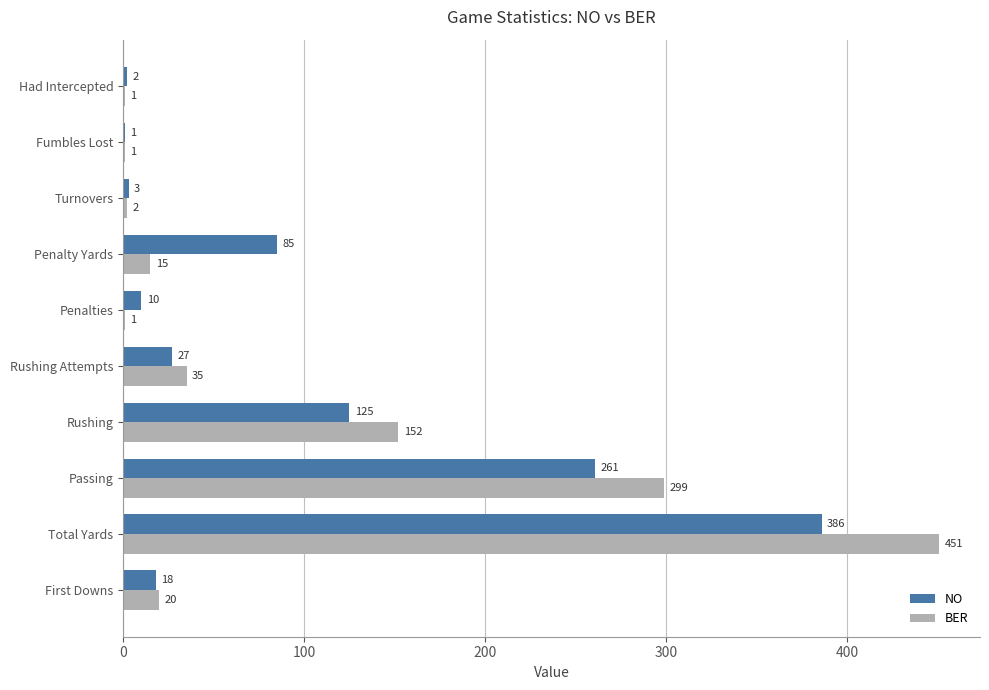

Between First Downs and Turnovers, which series saw the biggest shift?

BER